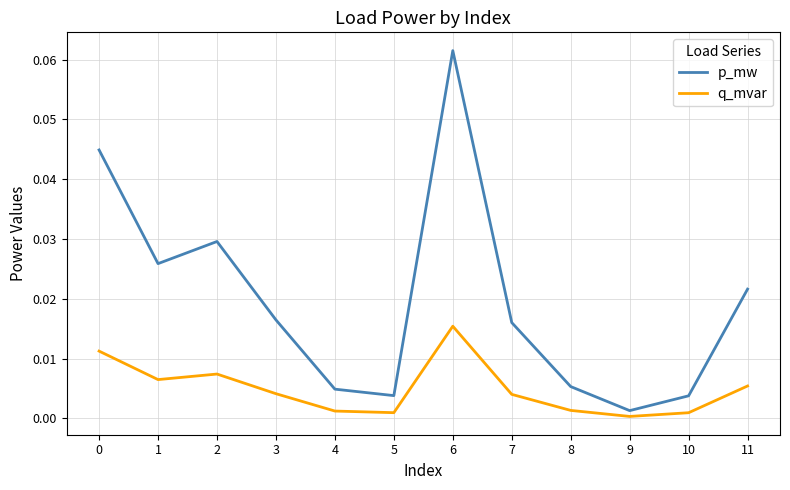

What are all the series names shown in the legend?

p_mw, q_mvar